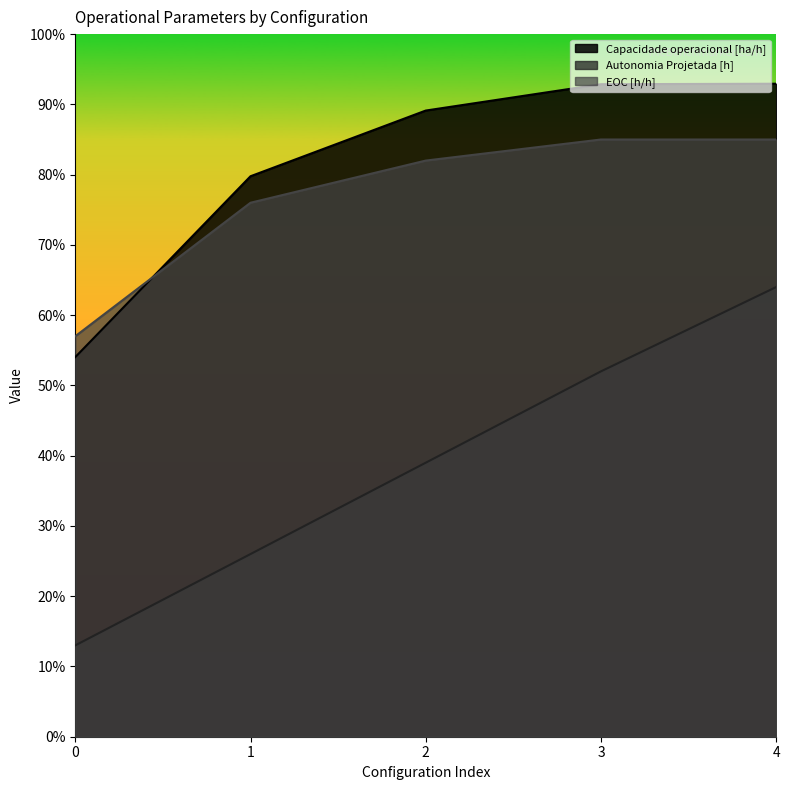

What is the difference between the maximum and second lowest values in the Capacidade operacional [ha/h] series?

0.1